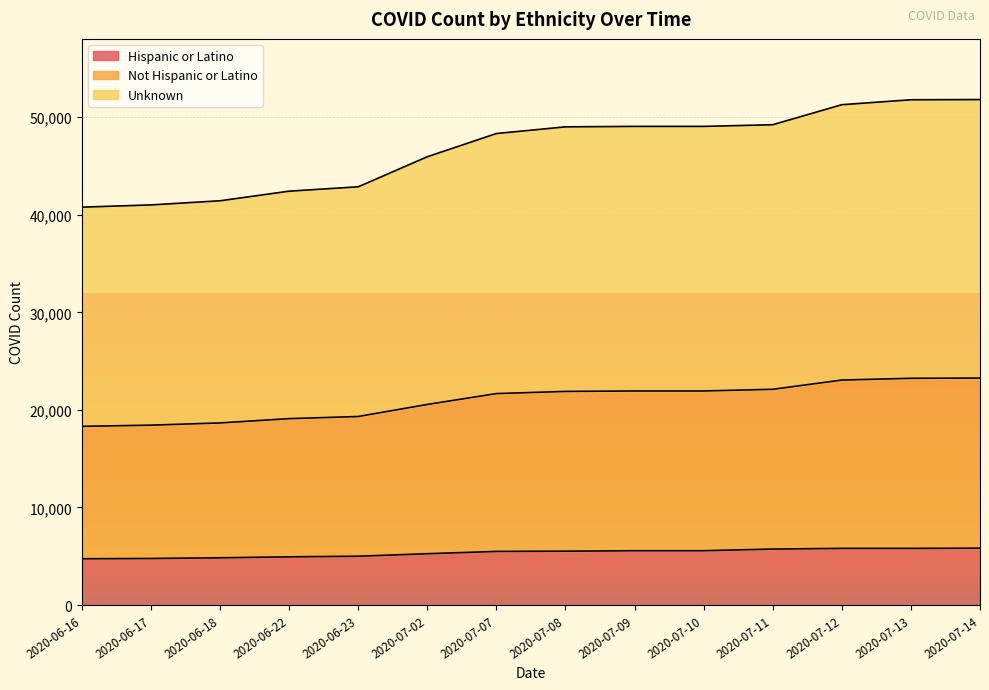

True or false: Hispanic or Latino and Unknown cross at least once.

False